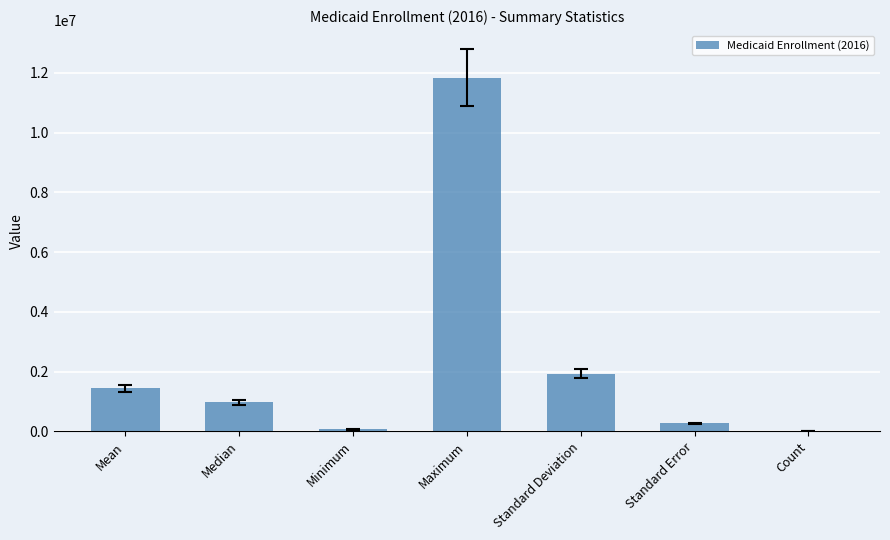

Approximately how many times larger is the value at Maximum compared to Mean?

8.2